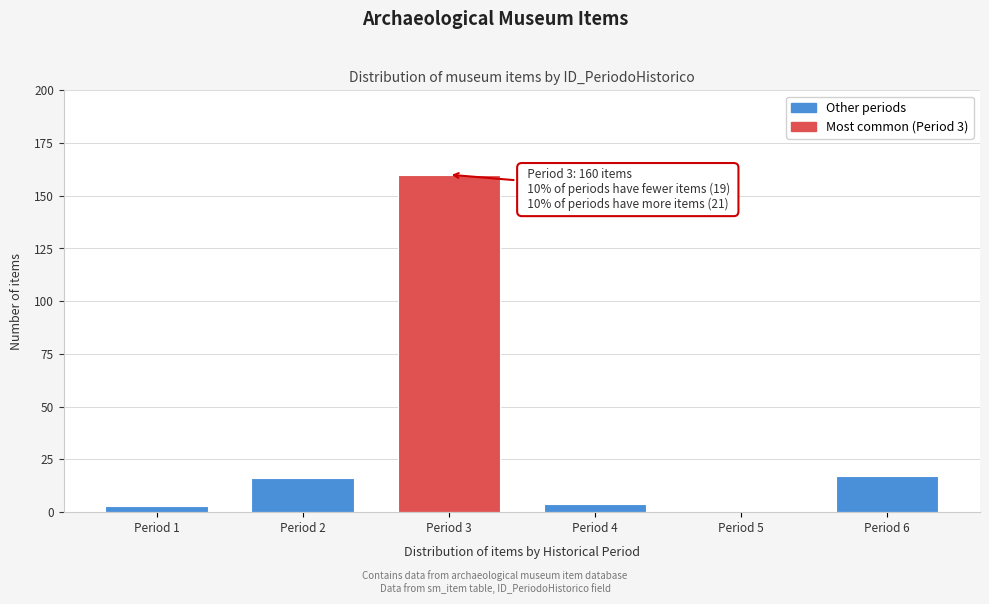

Reading right to left, what are all the values shown in this chart?

Period 6=17	Period 5=0	Period 4=4	Period 3=160	Period 2=16	Period 1=3